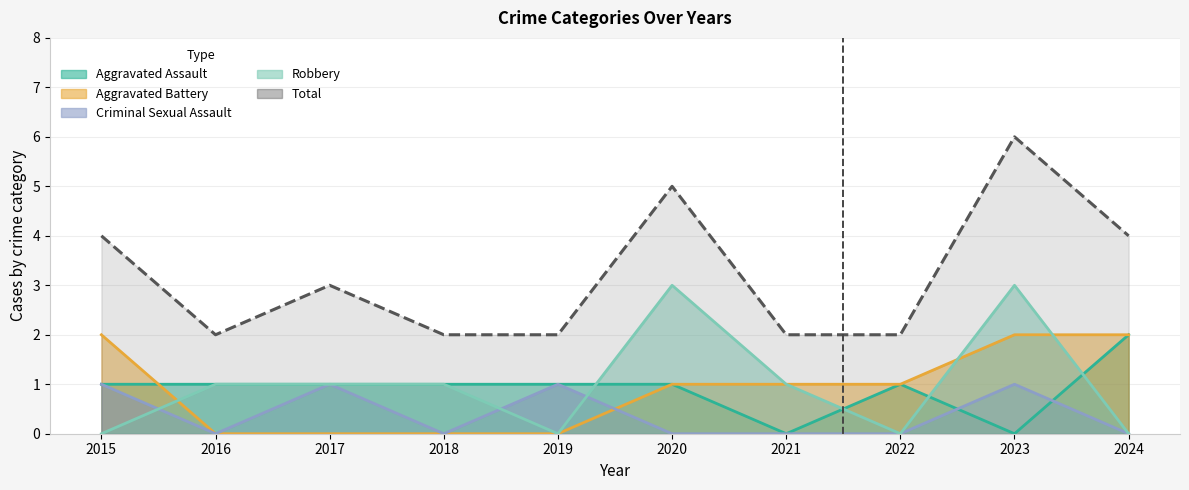

What is the greatest value displayed?

6